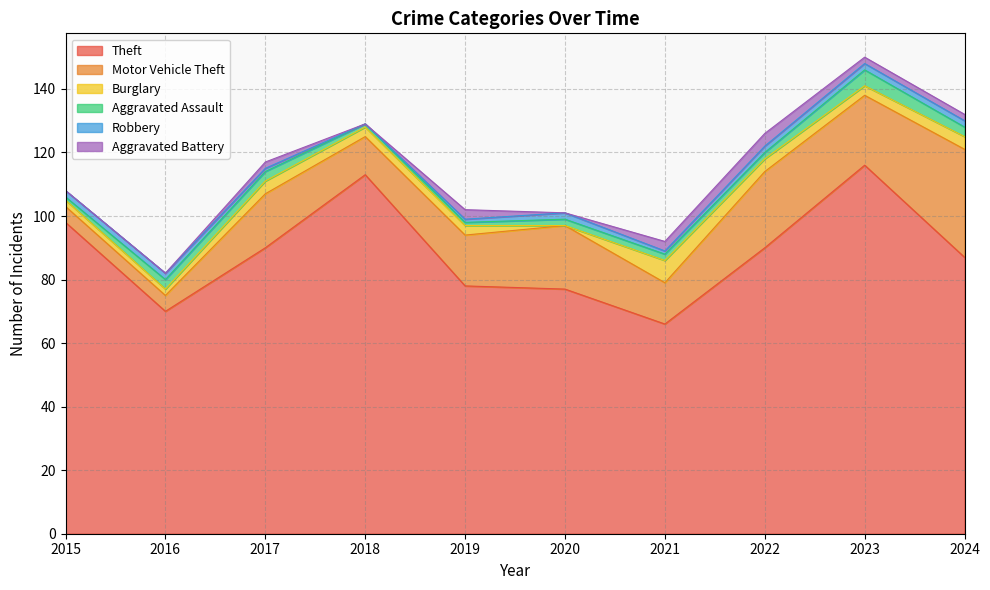

True or false: Burglary has more than 1 points higher than both neighbors.

True